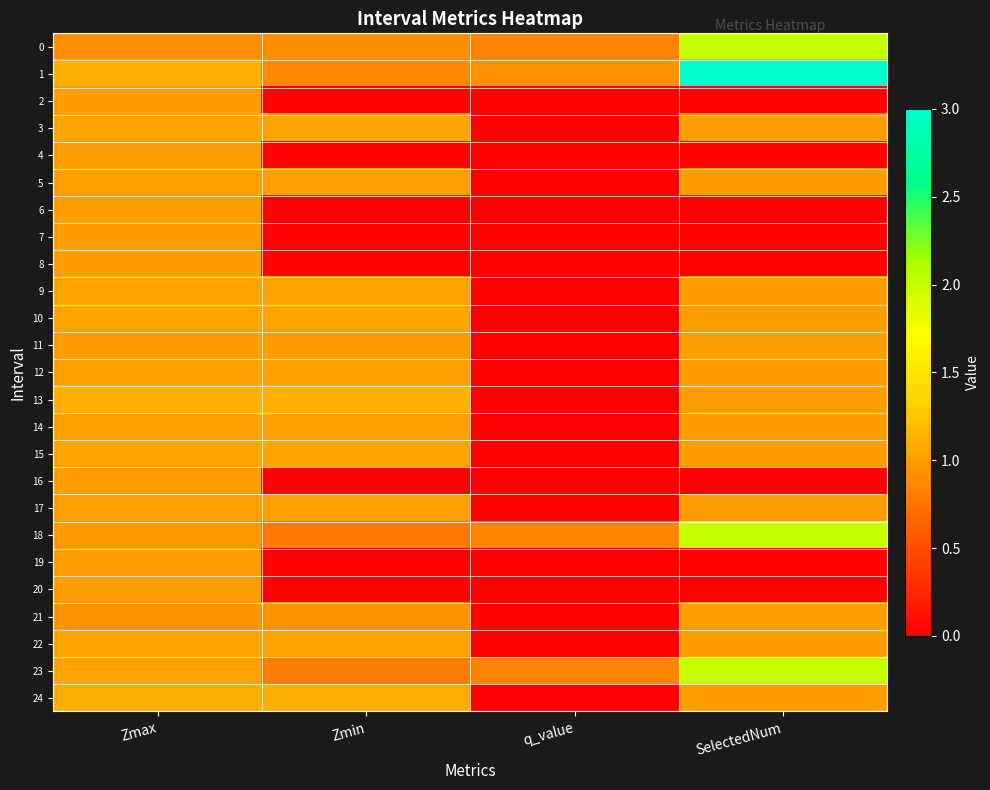

Which series has the largest total across all categories?

1